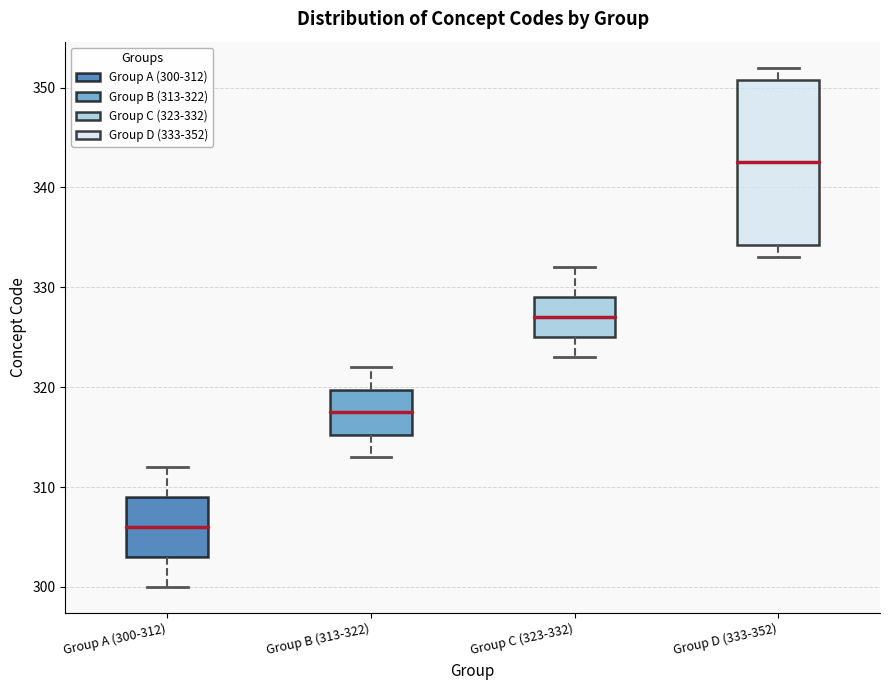

Which box's median line is the lowest?

Group A (300-312)